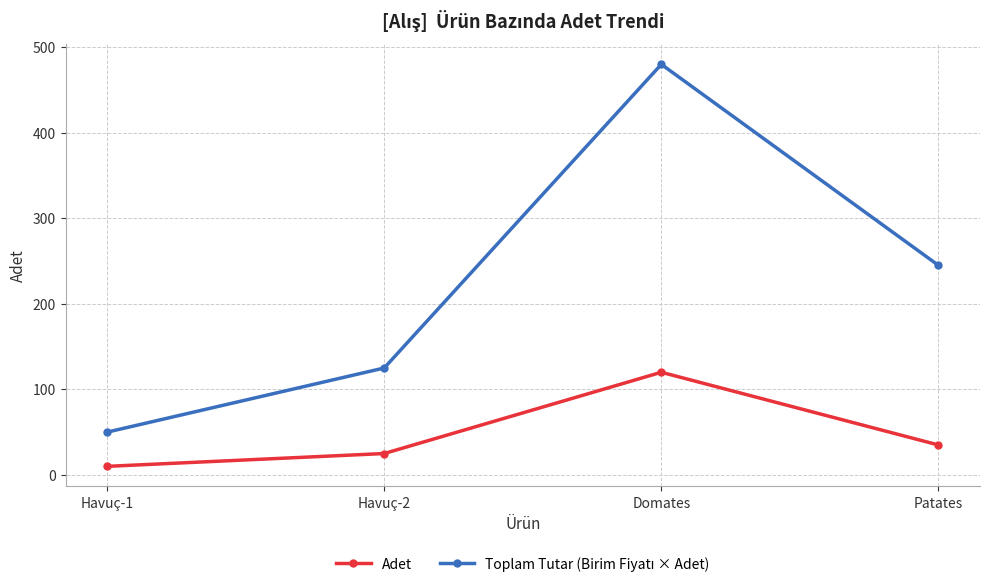

How many interior local peaks does the Adet series have?

1